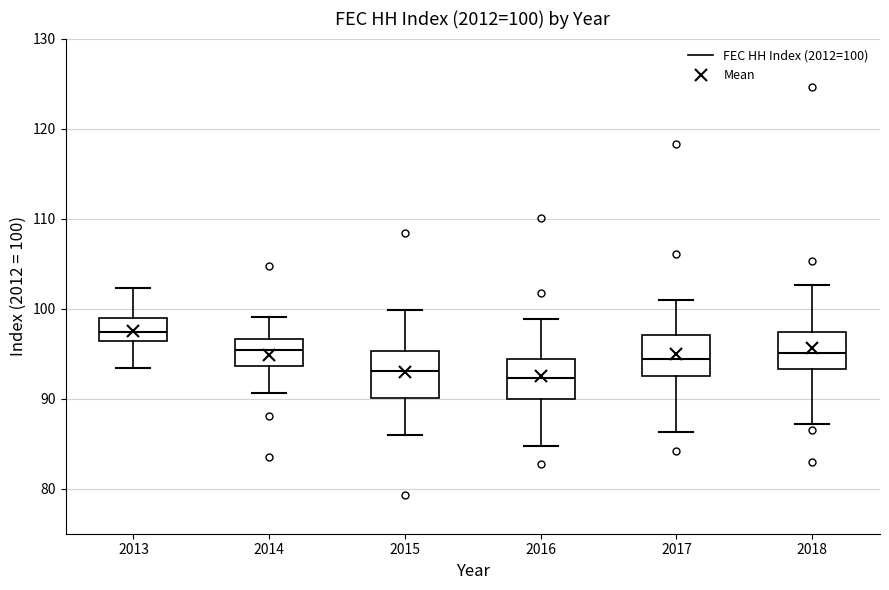

Which box's median line is the highest?

2013